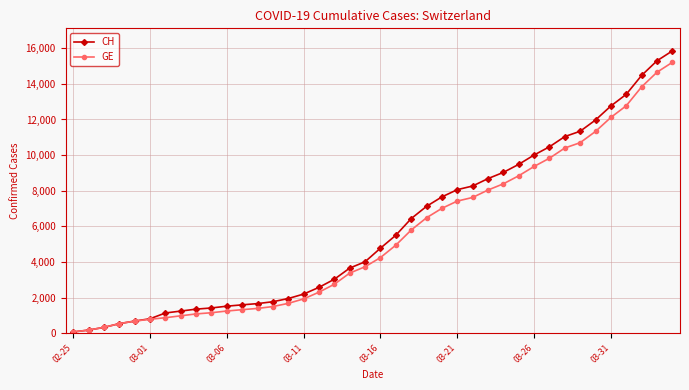

How many lines are shown in the chart?

2